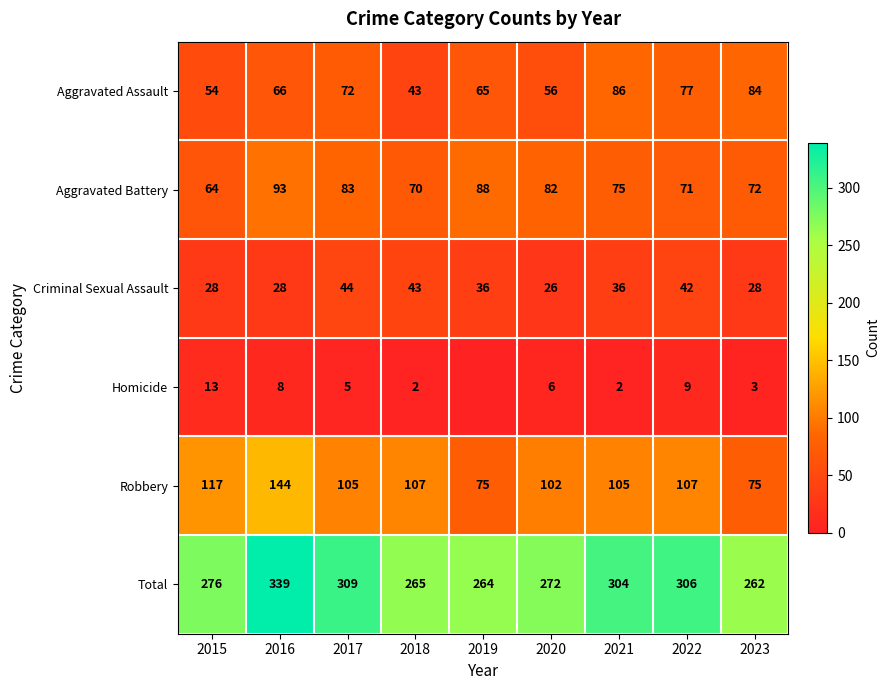

Between 2023 and 2016, which is larger?

2023